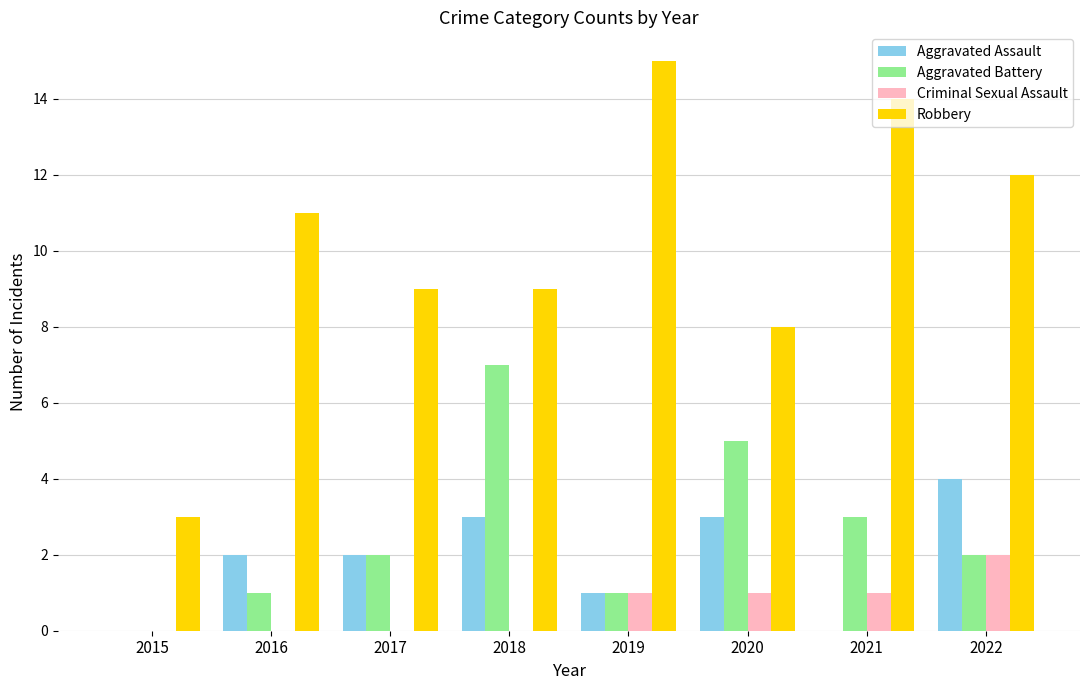

What is the approximate value of Robbery at 2017?

9